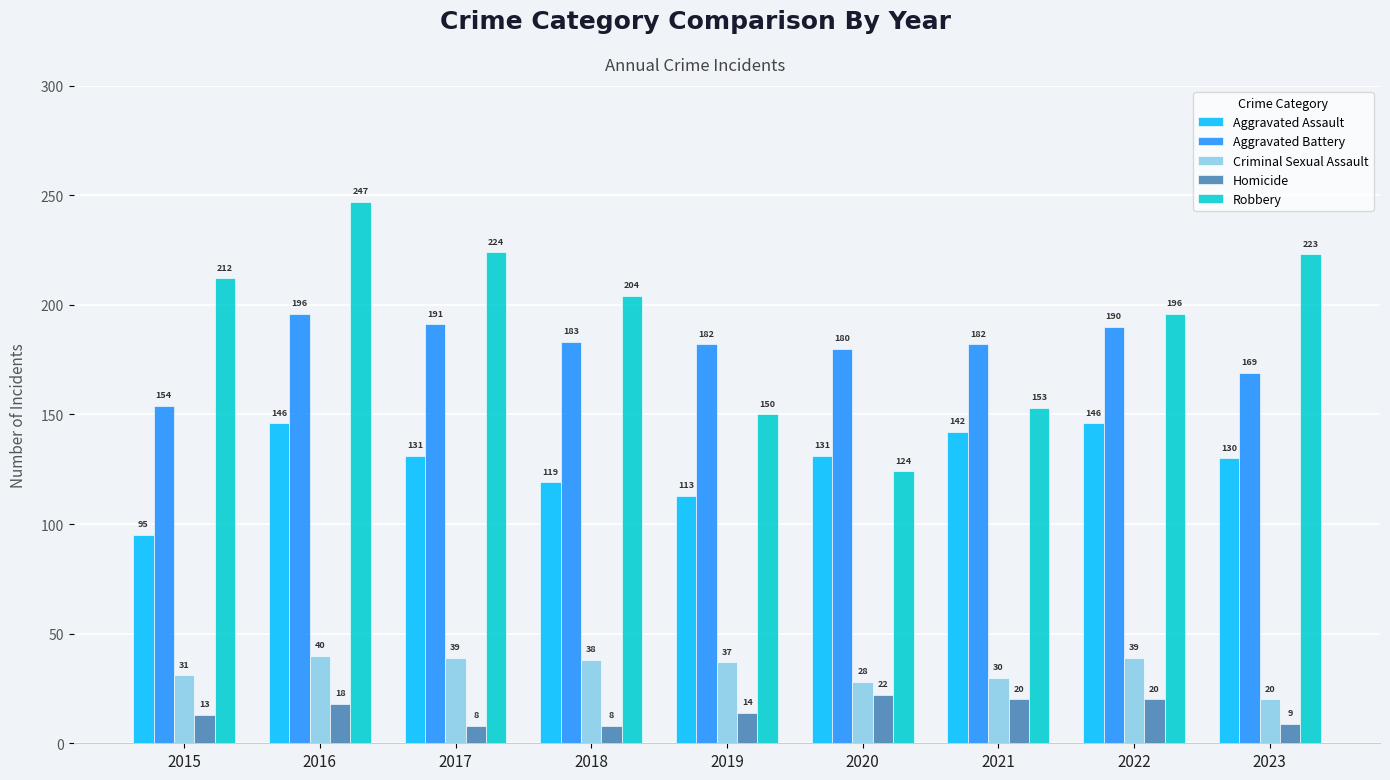

Between 2017 and 2019, which series saw the biggest shift?

Robbery